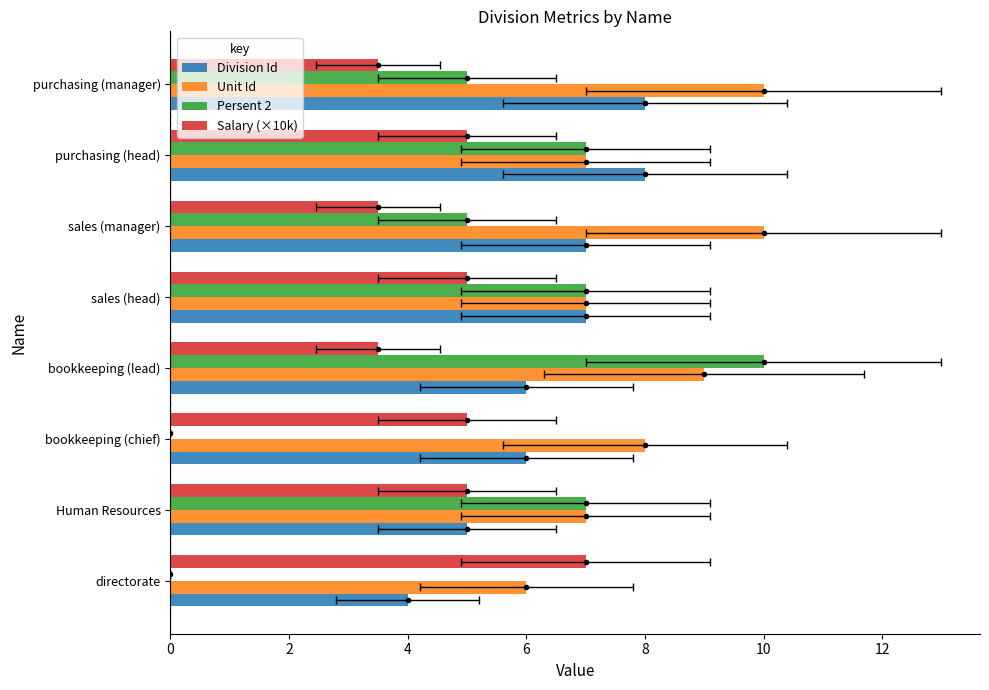

How many bars are there in total?

32